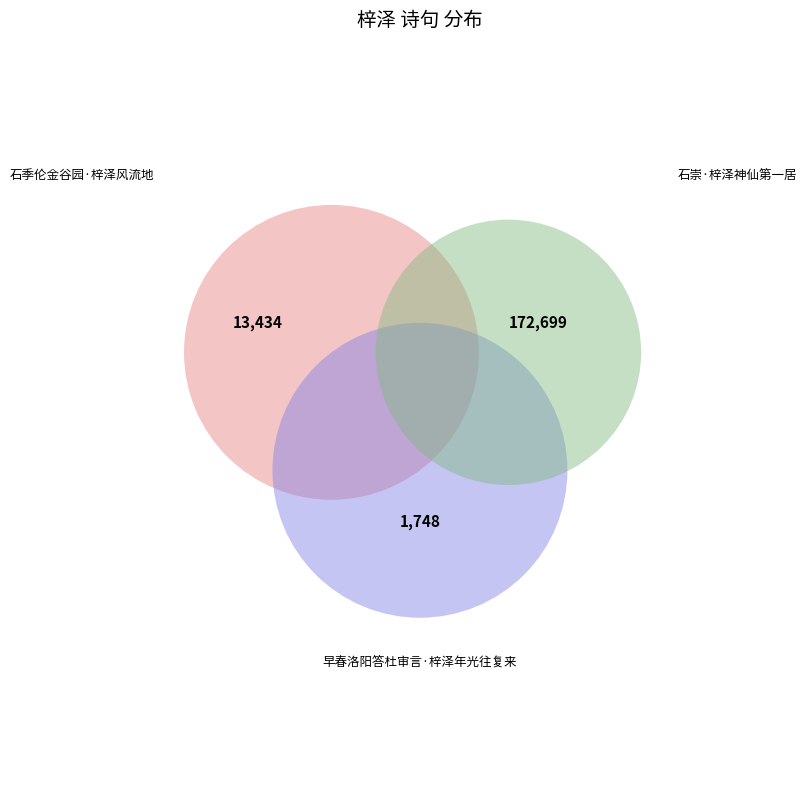

Count the number of slices in the pie.

3